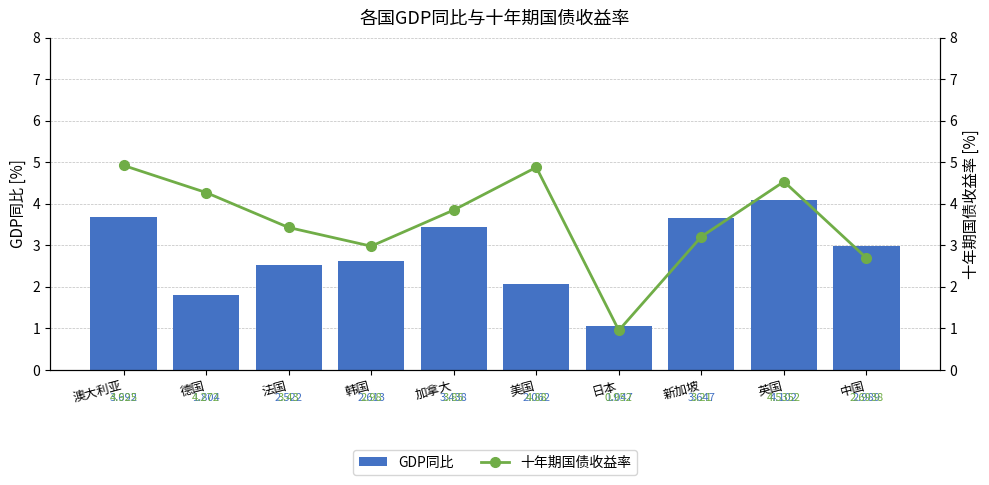

What are all the series names shown in the legend?

GDP同比, 十年期国债收益率